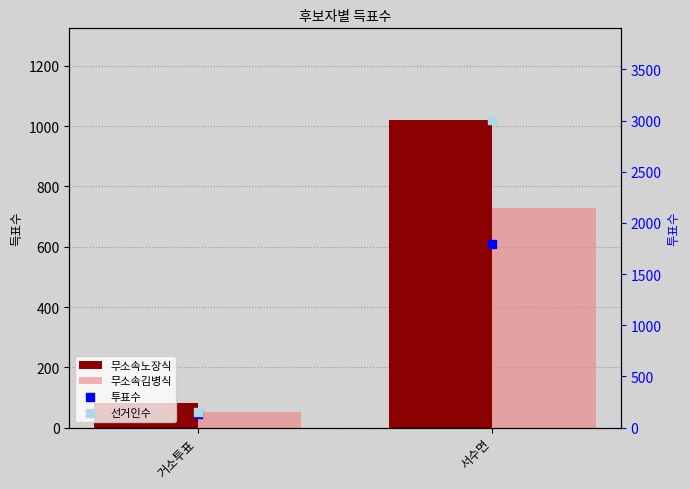

At which category is the sum across all series the highest?

서수면